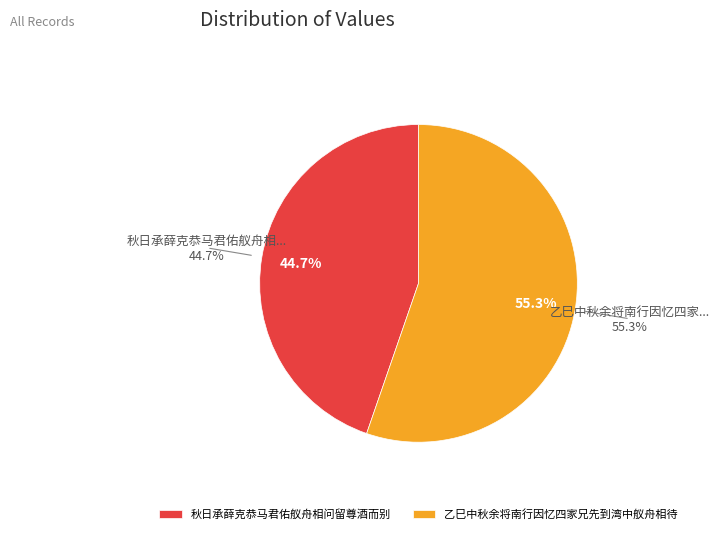

Is 秋日承薛克恭马君佑舣舟相问留尊酒而别 the majority of the pie?

No